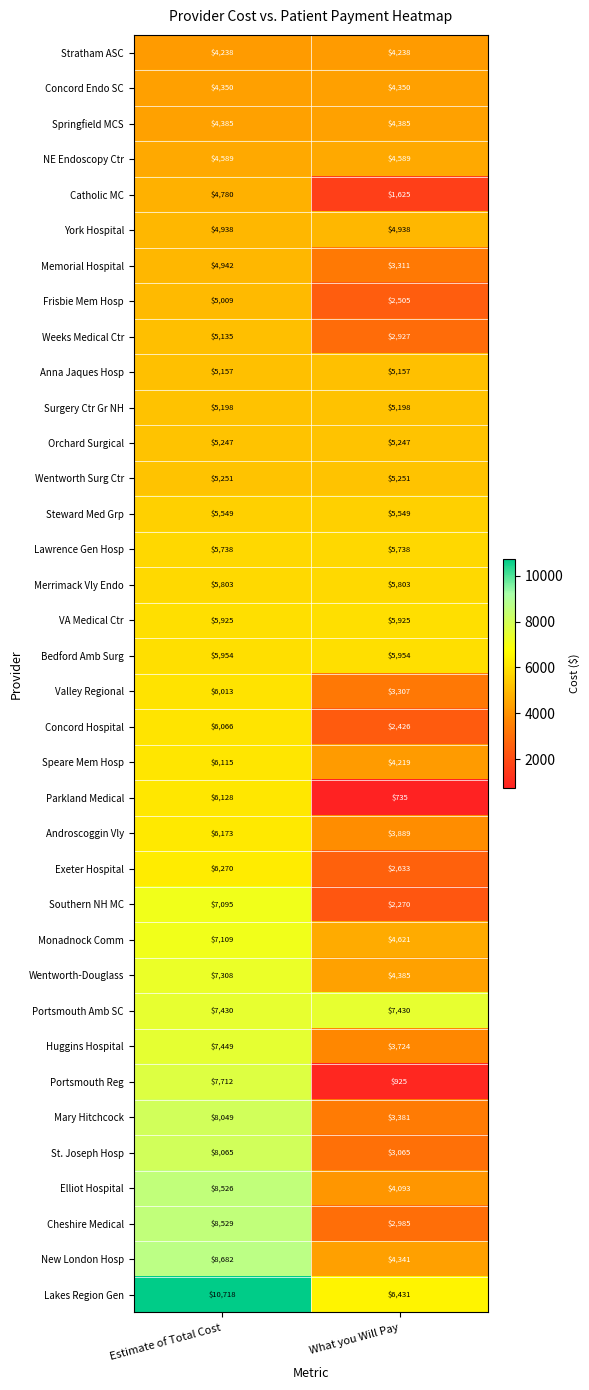

What is the spread (max minus min) of values at What you Will Pay?

6695